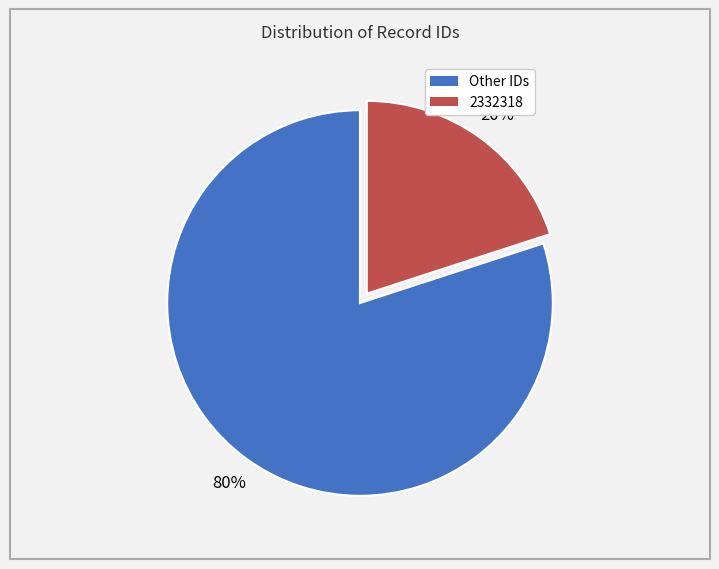

To the nearest percent, what is the average slice percentage?

50%